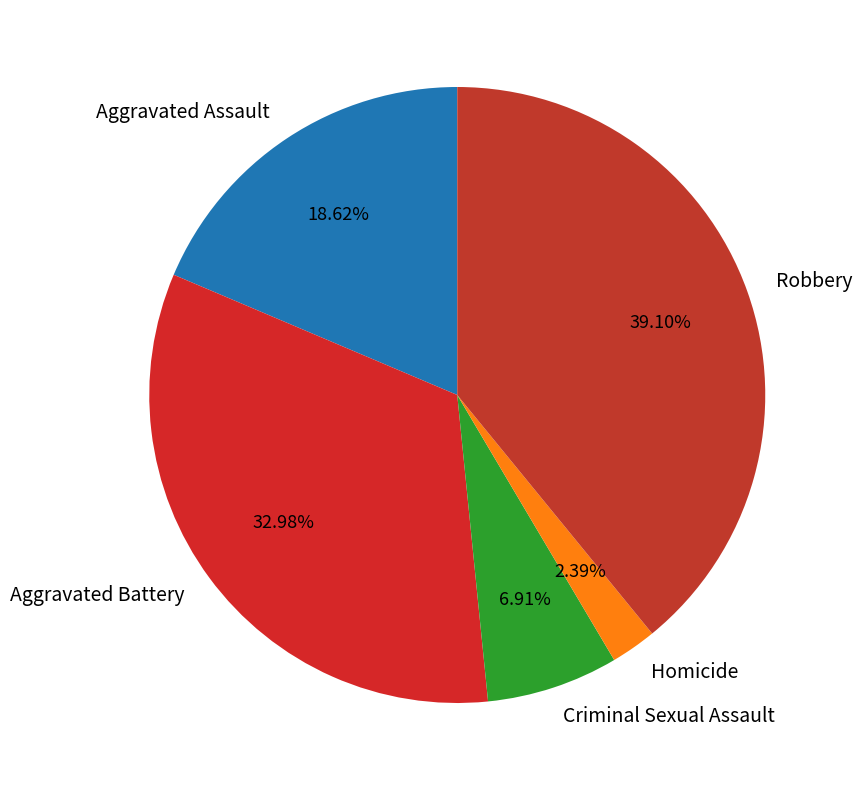

The Robbery slice represents 29% of the pie. True or false?

False